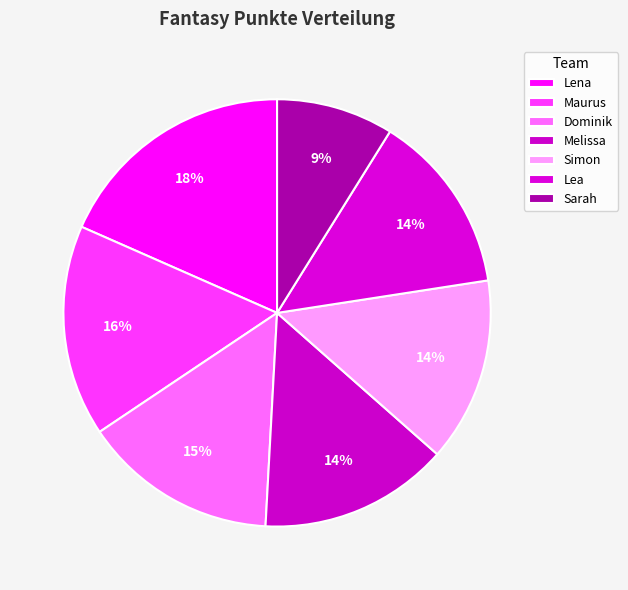

Do Lea and Dominik together represent more than half of the pie?

No